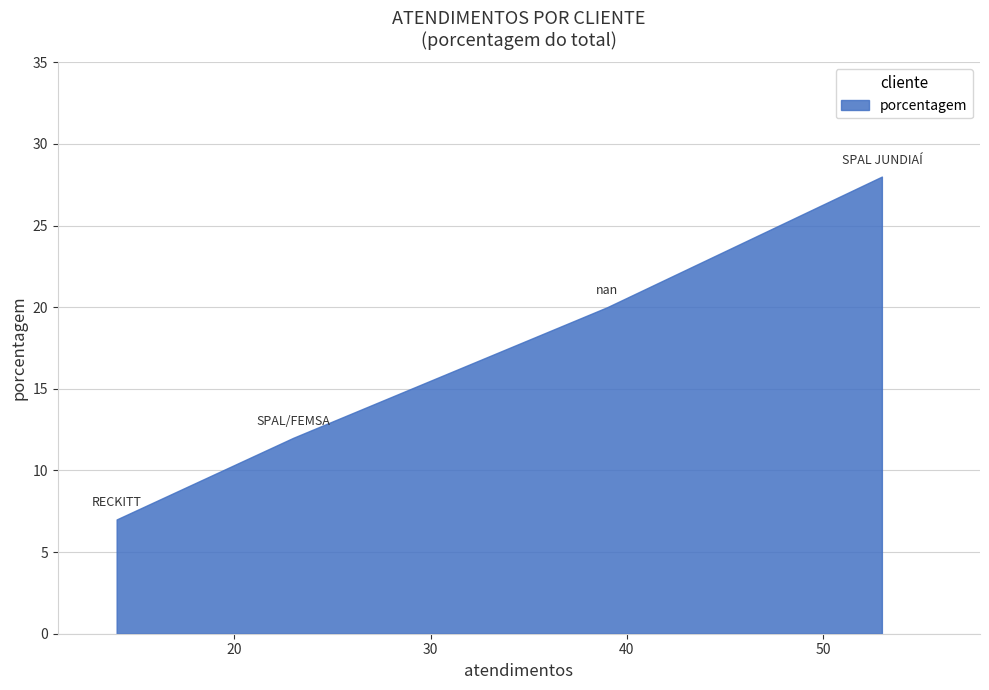

True or false: the data has more than 0 interior local peaks.

False